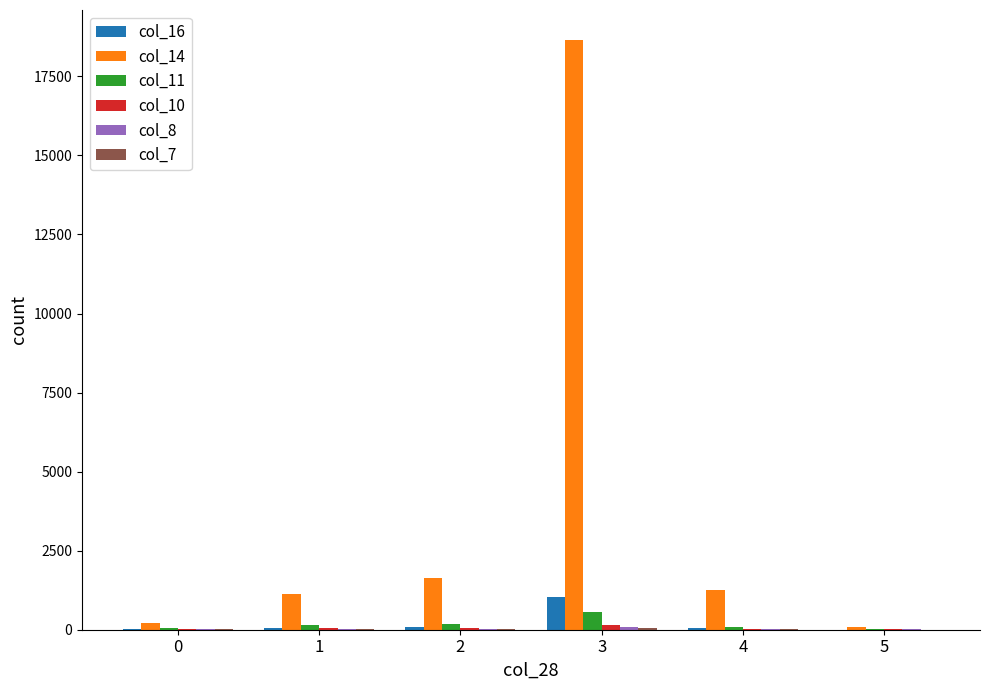

What is the average value of the col_16 series?

212.9